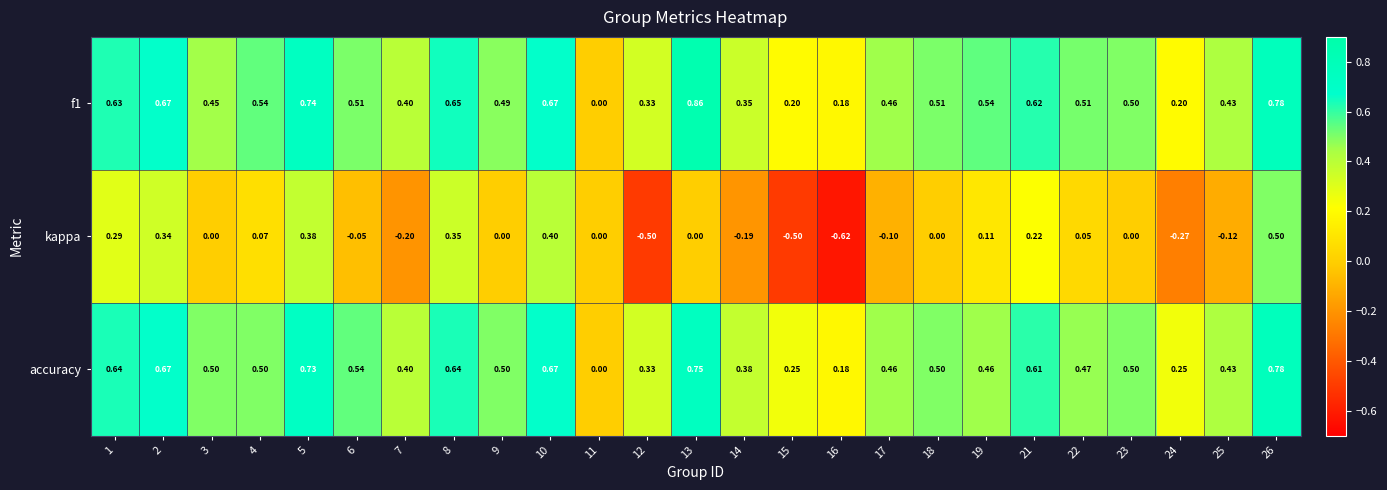

Rank the series at 21 from highest to lowest value.

f1, accuracy, kappa